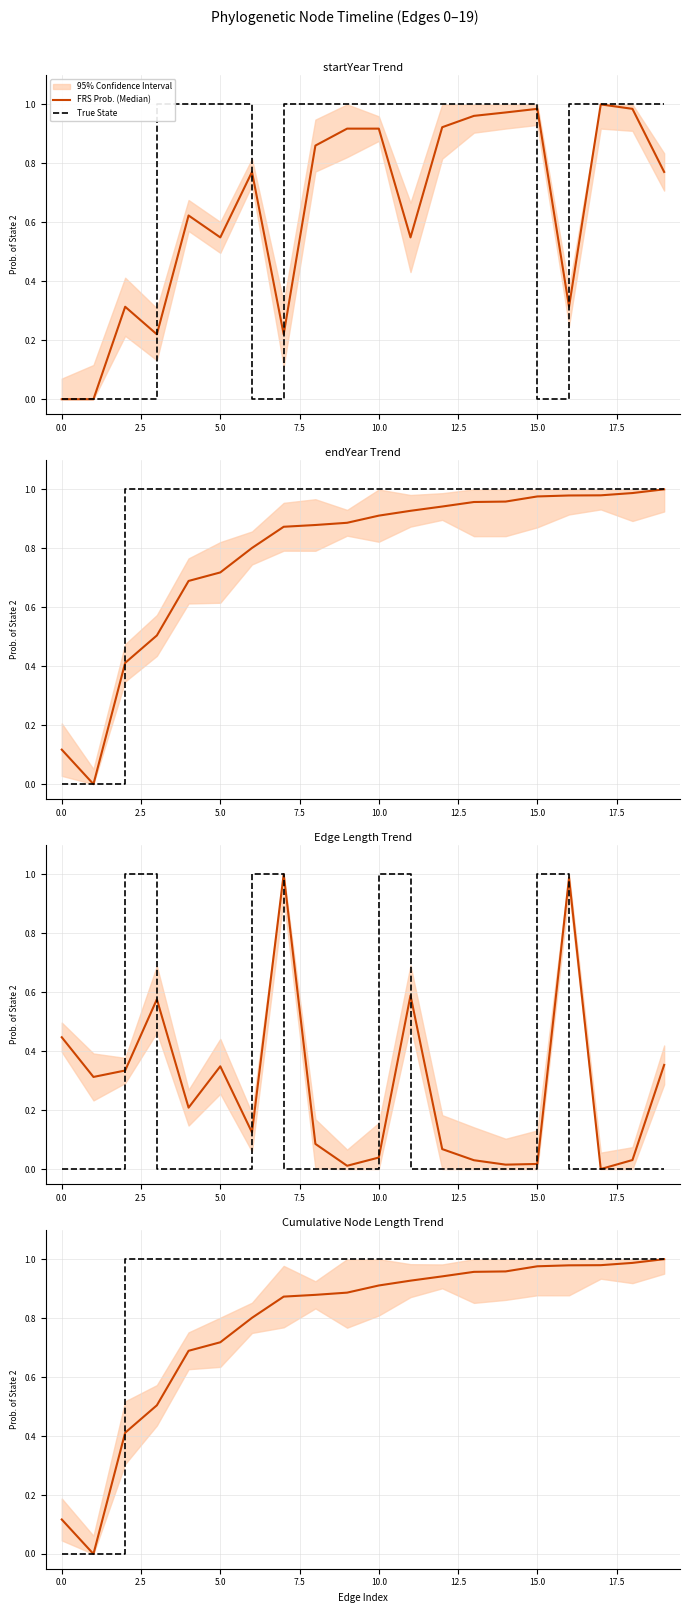

Is the value of True State at 16 greater than the value of FRS Prob. (Median) at 12?

Yes